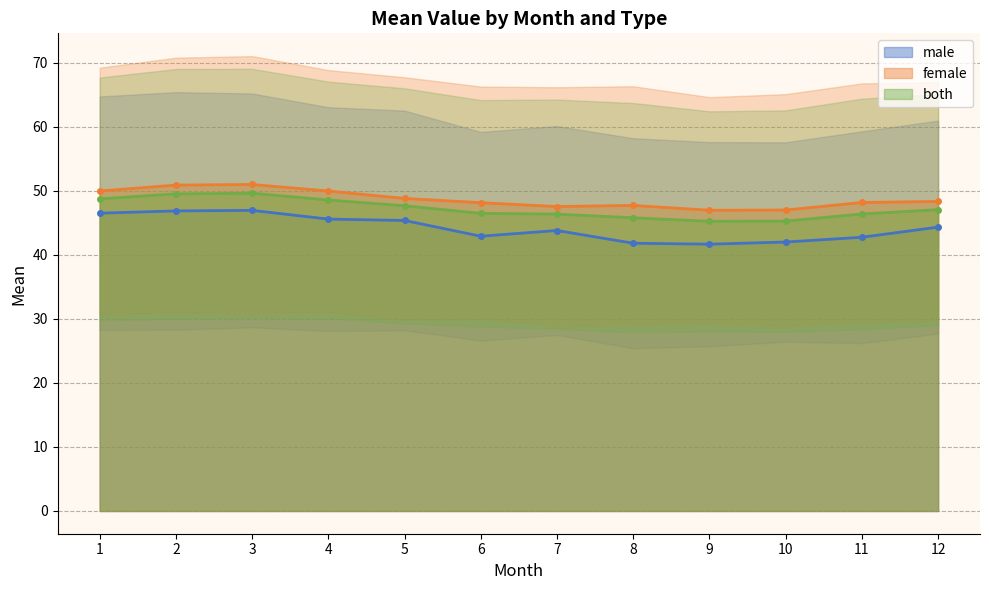

What is the value of the both point at the 6th from the left?

46.5